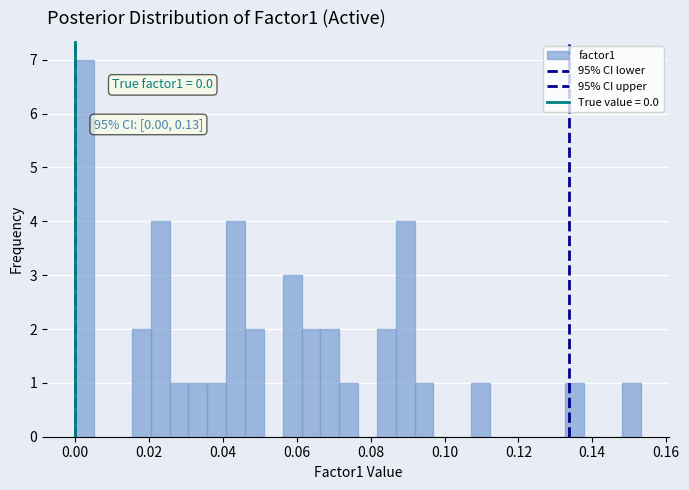

Around what value on the x-axis is the tallest bar? Give the approximate position of its centre, as read against the axis.

0.002